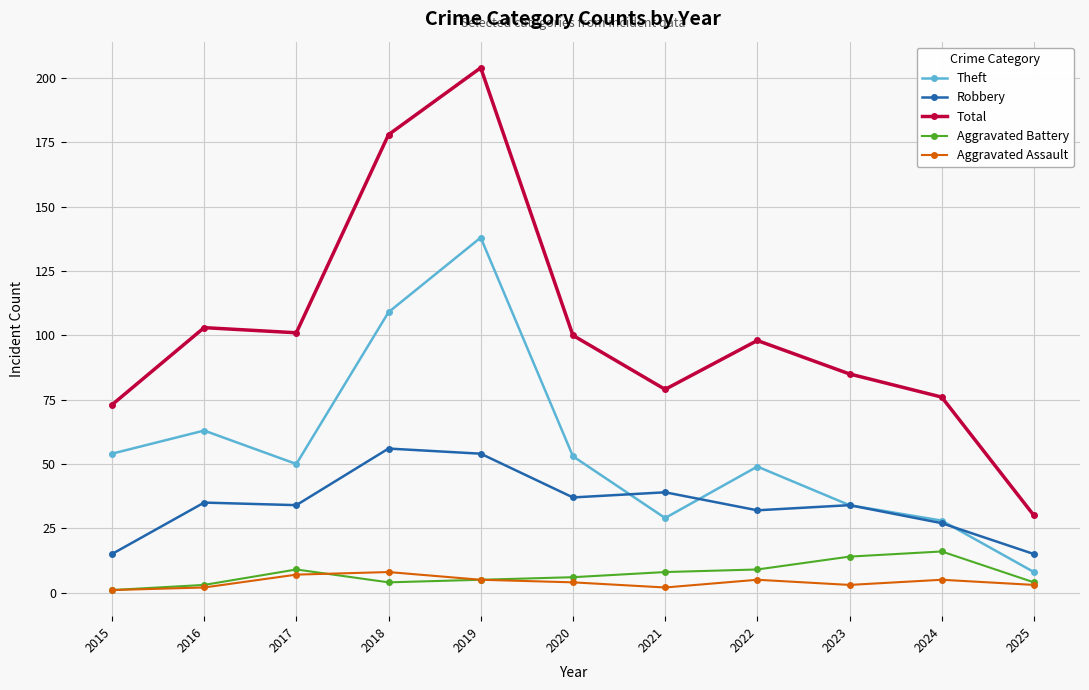

What is the difference between the maximum and second lowest values in the Robbery series?

41